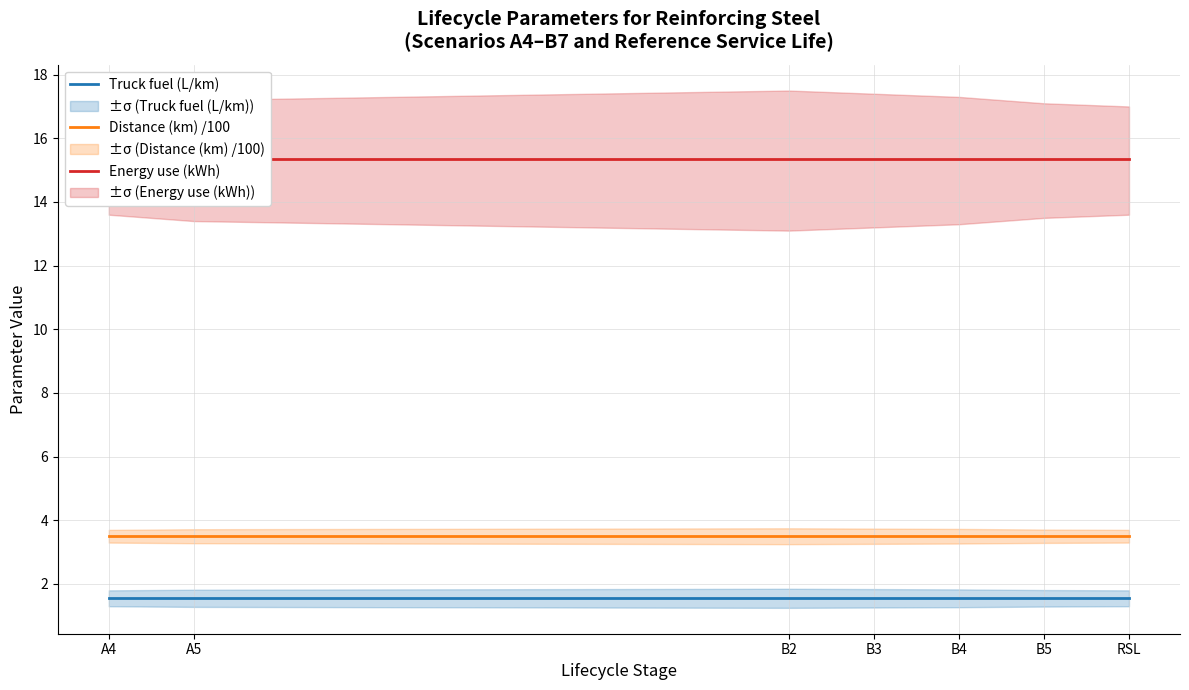

Is the value of Distance (km) /100 at B5 greater than the value of Energy use (kWh) at A4?

No